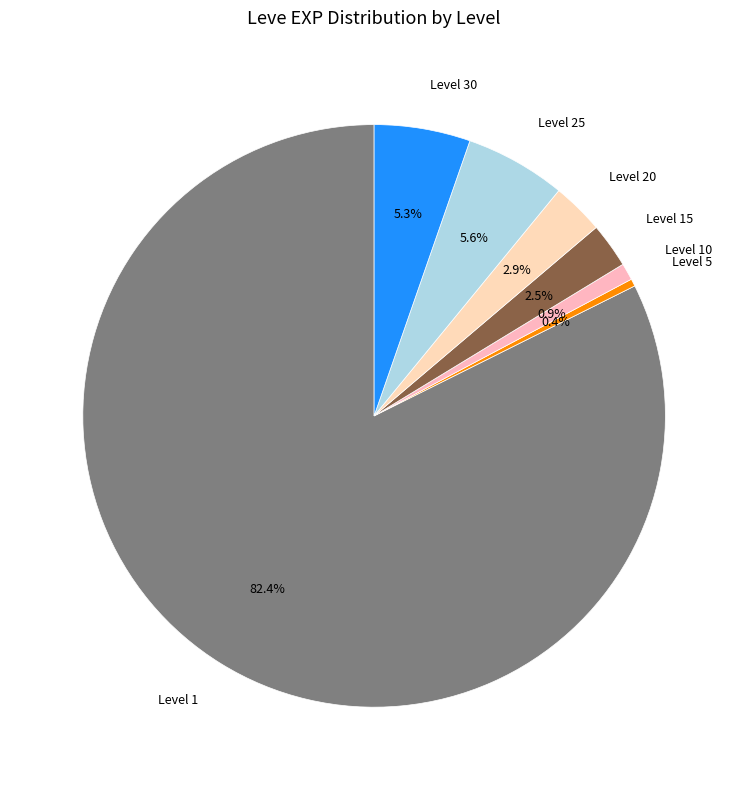

How many slices are in this pie chart?

7